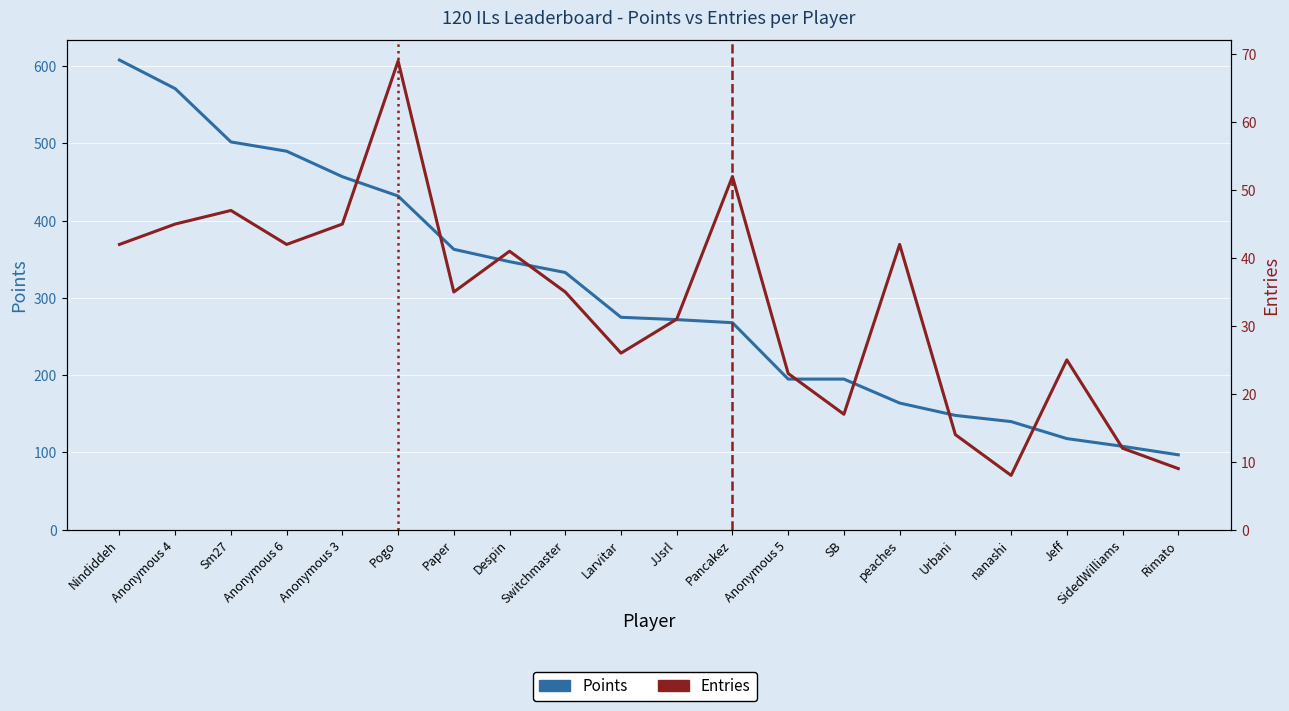

List the labels in order of Points value, smallest first.

Rimato, SidedWilliams, Jeff, nanashi, Urbani, peaches, Anonymous 5, SB, Pancakez, JJsrl, Larvitar, Switchmaster, Despin, Paper, Pogo, Anonymous 3, Anonymous 6, Sm27, Anonymous 4, Nindiddeh